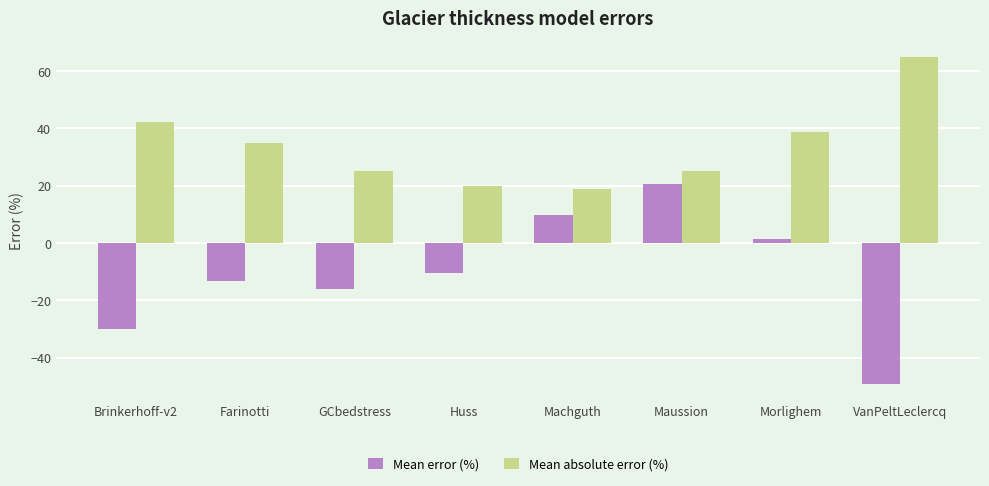

How many groups of bars are there?

8